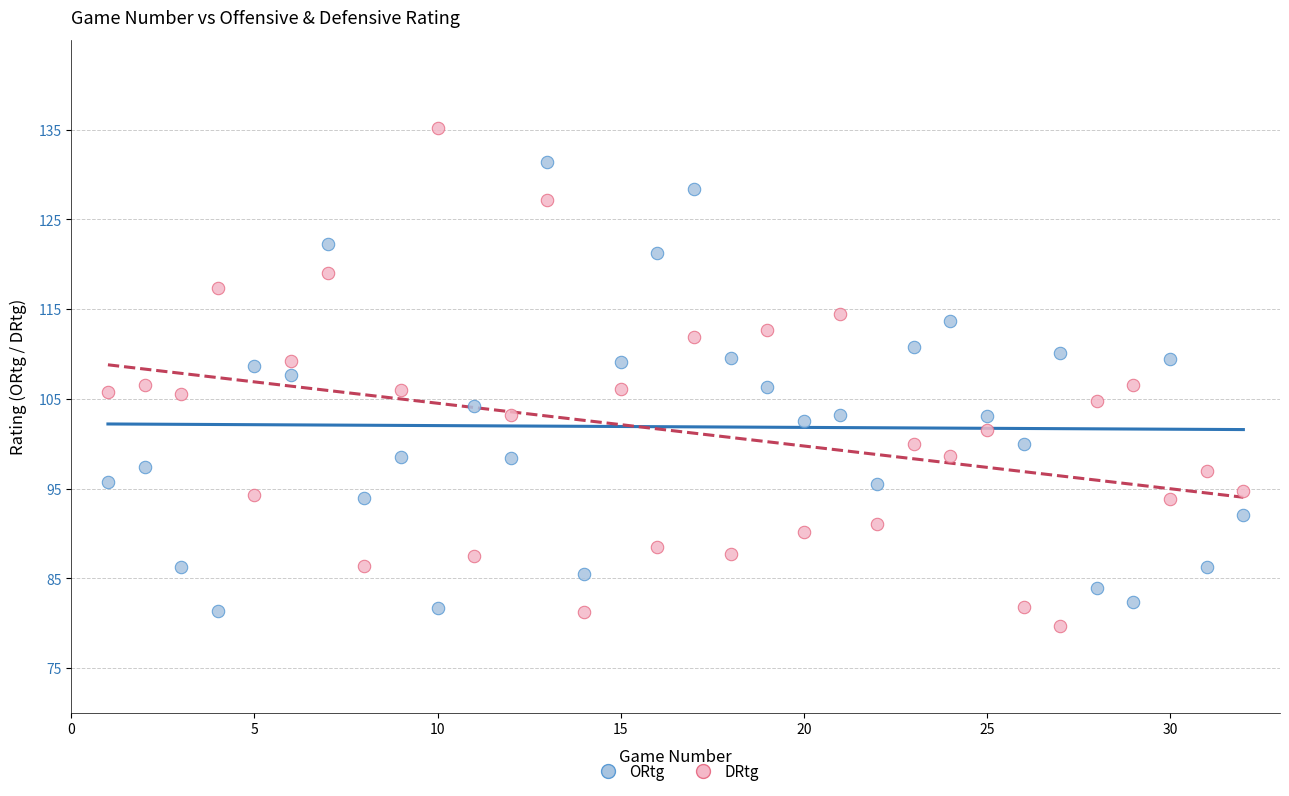

What are all the series names shown in the legend?

ORtg, DRtg